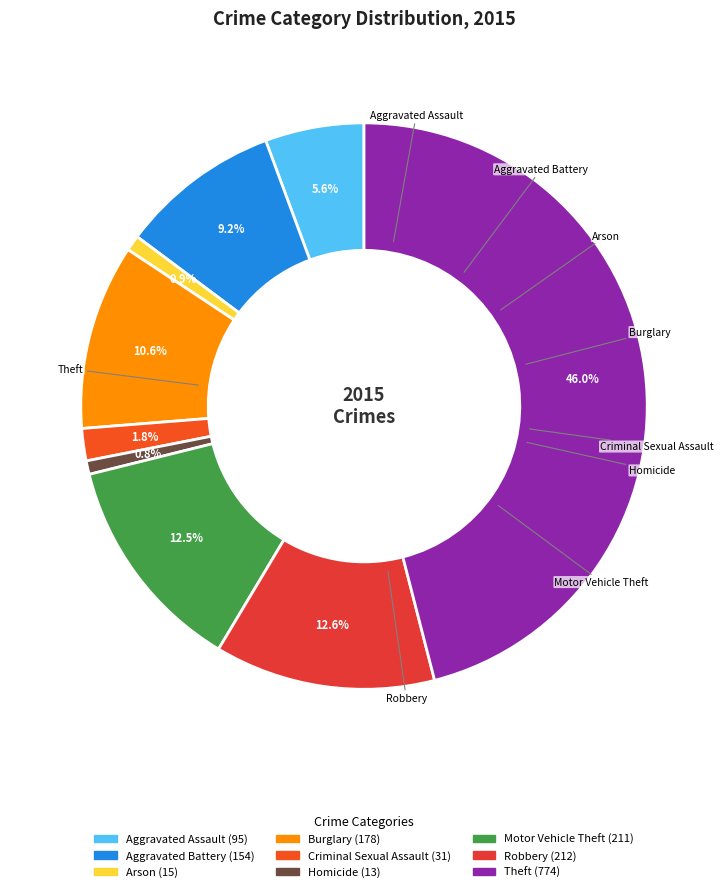

Which slice is the largest?

Theft